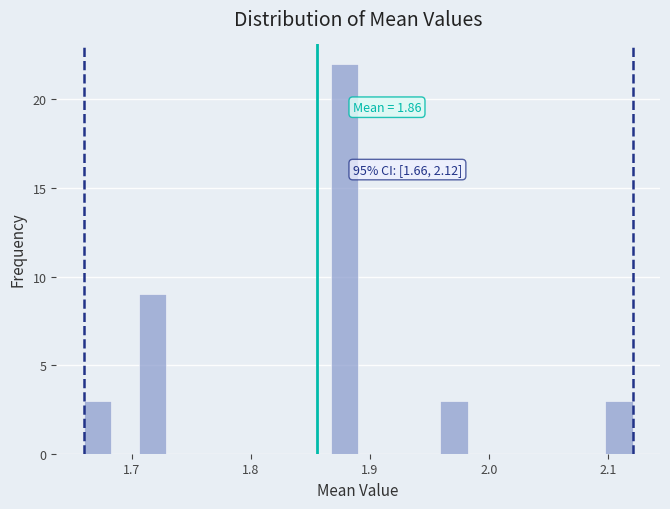

Read against the x-axis, roughly where is the centre of the tallest bar?

1.88